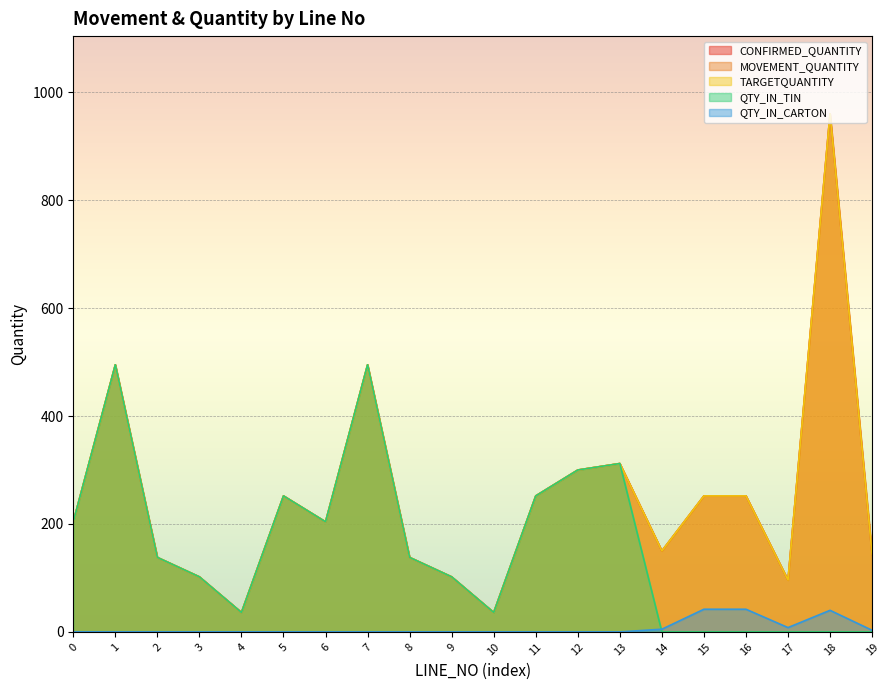

The MOVEMENT_QUANTITY series shows 1507 at 18. True or false?

False